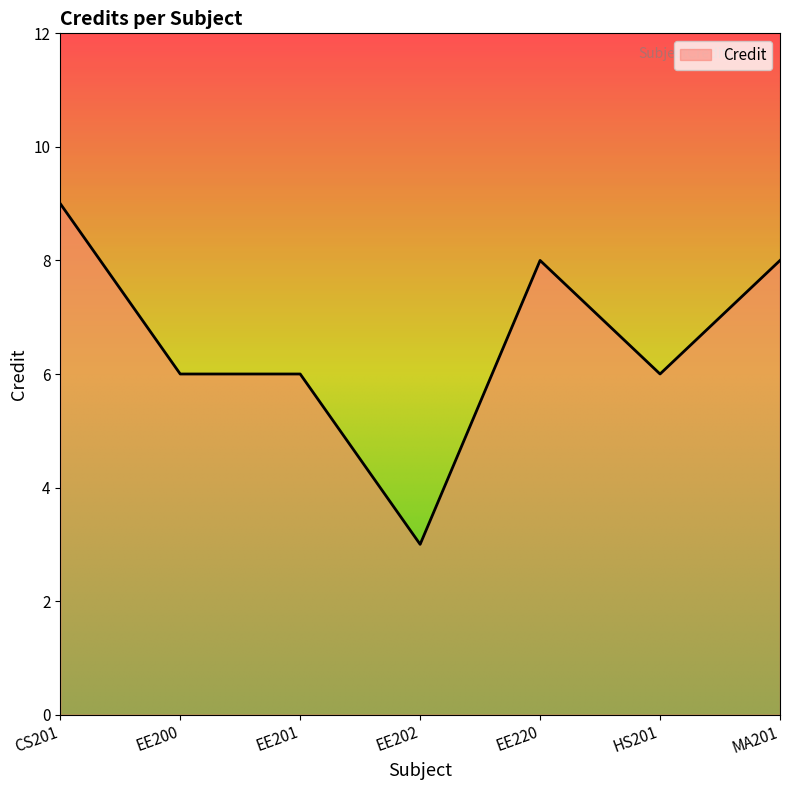

What position from the right is EE202?

4